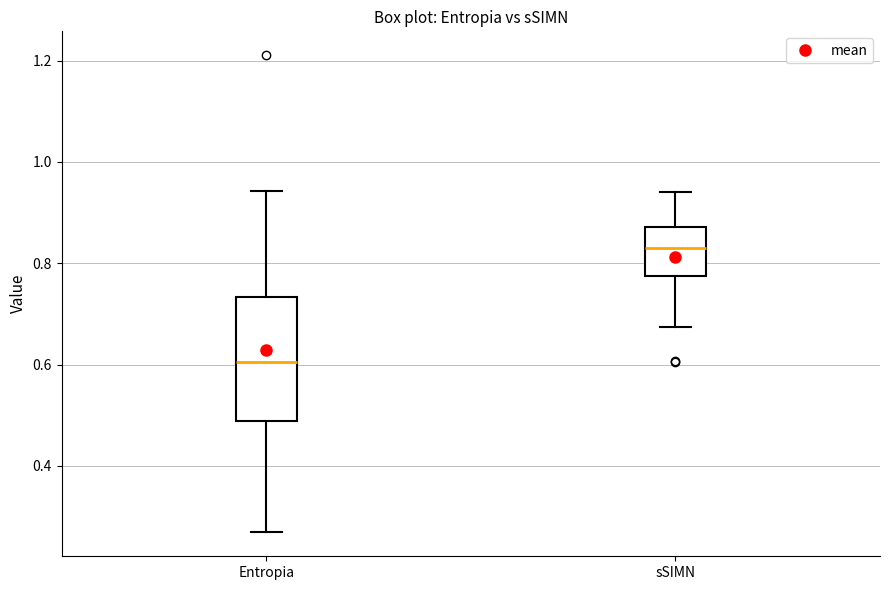

Where does the upper whisker of the box for Entropia end on the y-axis? The values are not printed on the chart, so give them approximately, as read against the axis.

0.94